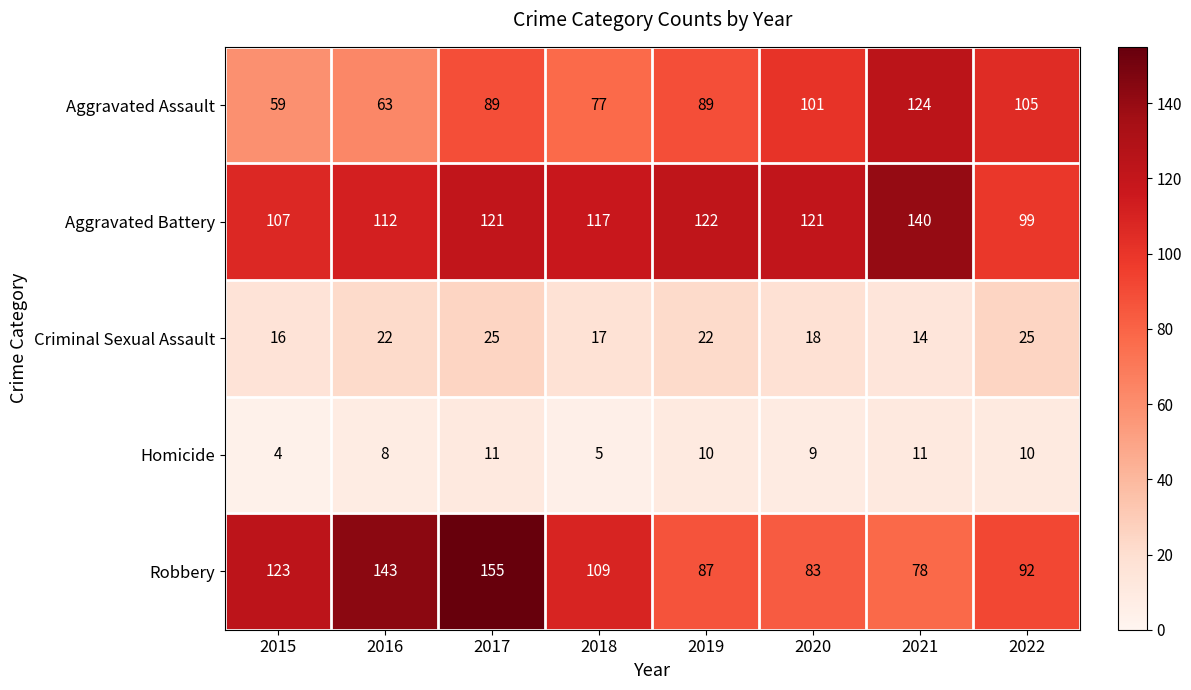

What is the difference between the highest and lowest values at 2018?

112